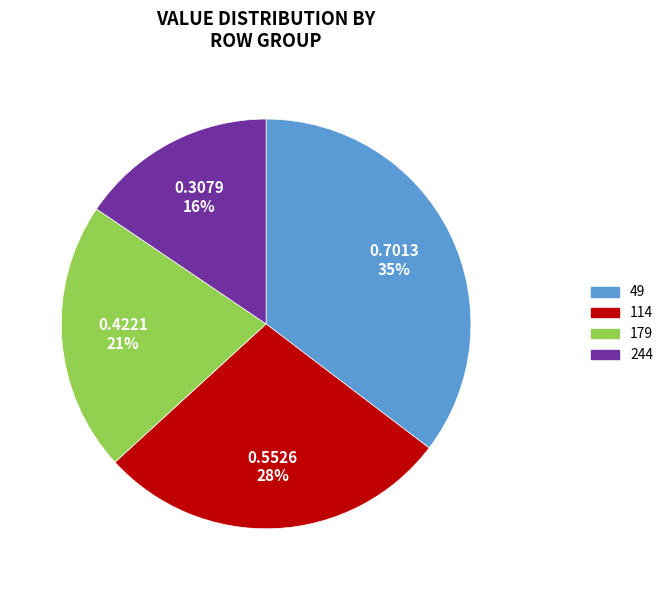

Is it true that 114 is 28% of the pie?

True